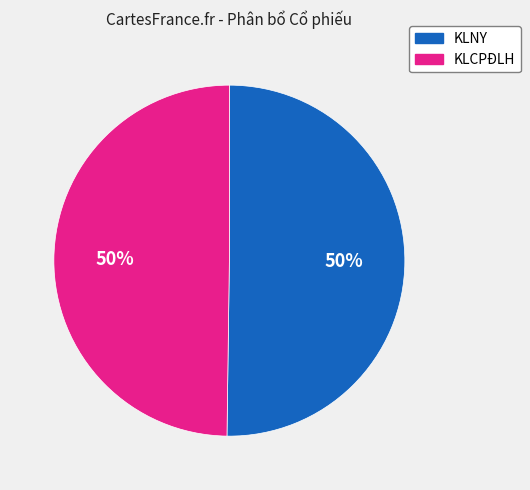

Is it true that KLCPĐLH is 39% of the pie?

False